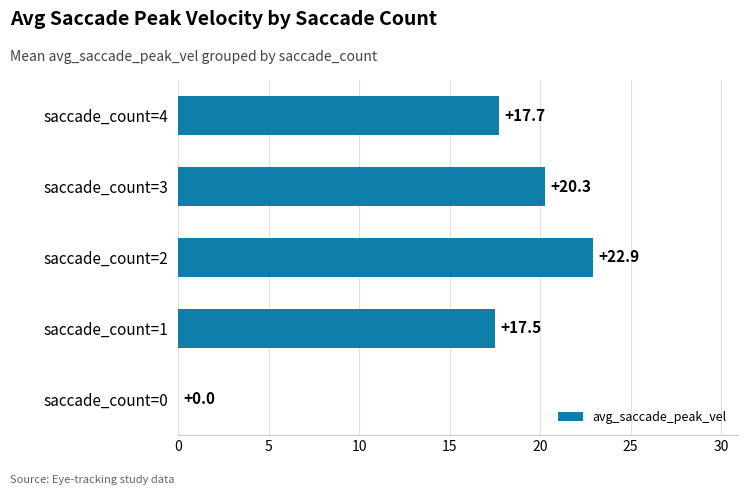

What is the average value?

15.7